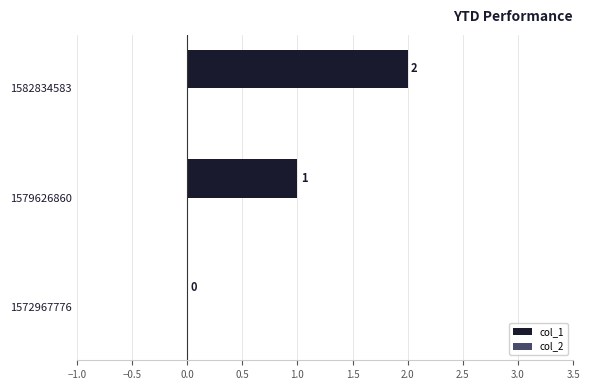

Which label corresponds to the largest value in the chart?

1582834583